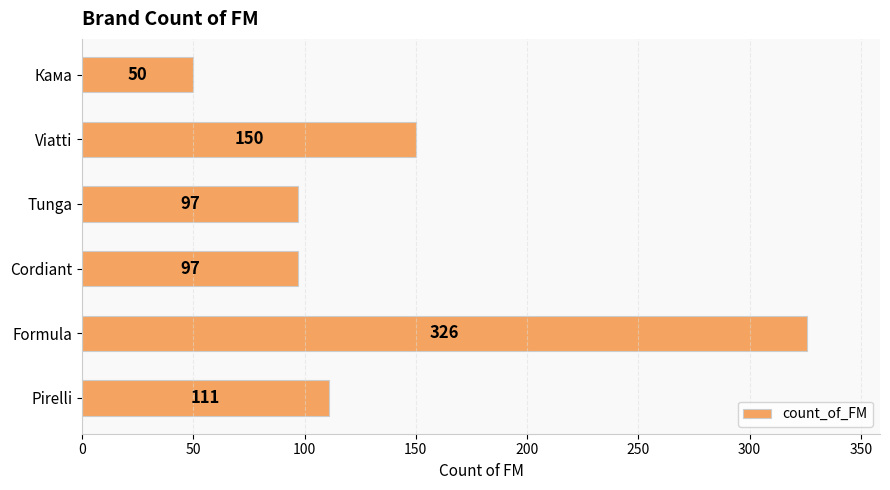

What is the difference between the second highest and second lowest values?

53